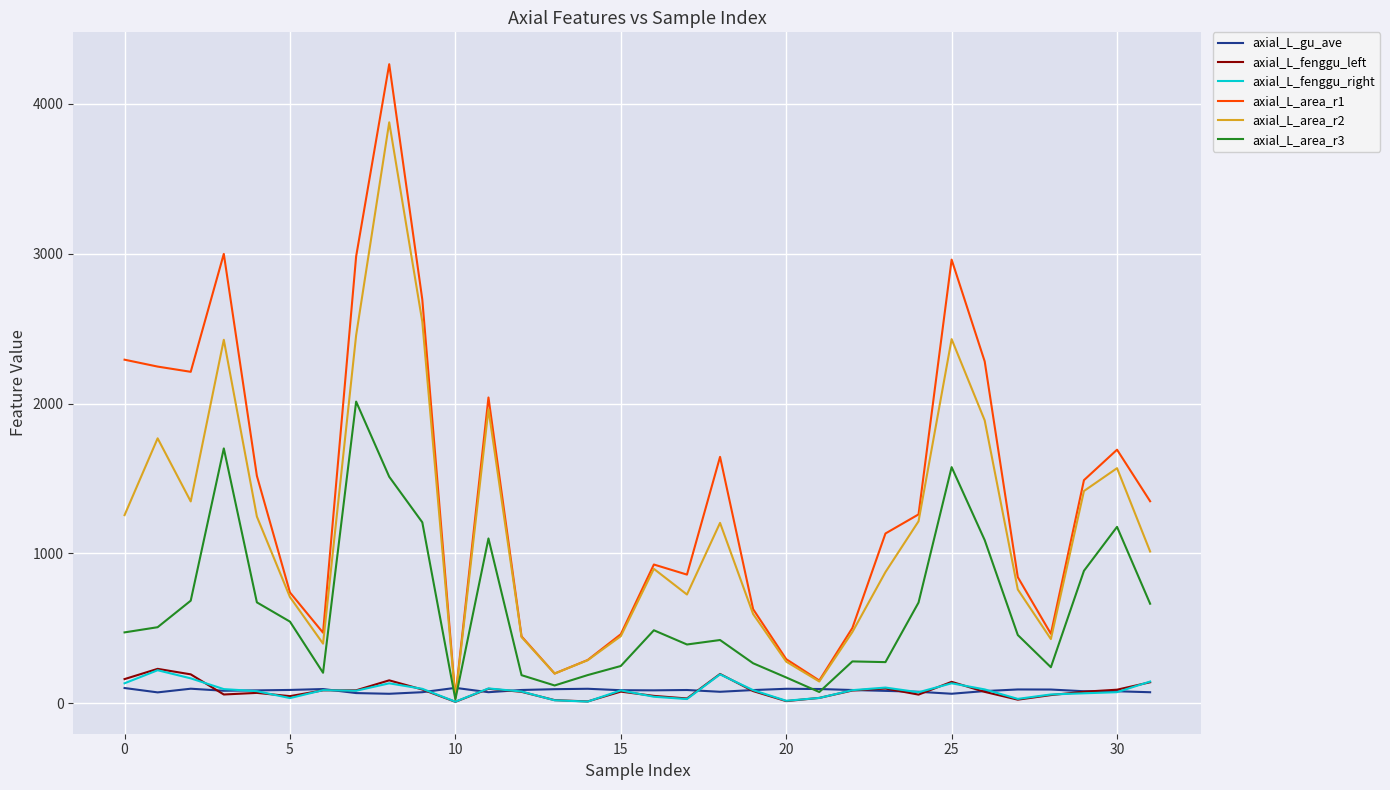

Which series has the widest spread of values?

axial_L_area_r1